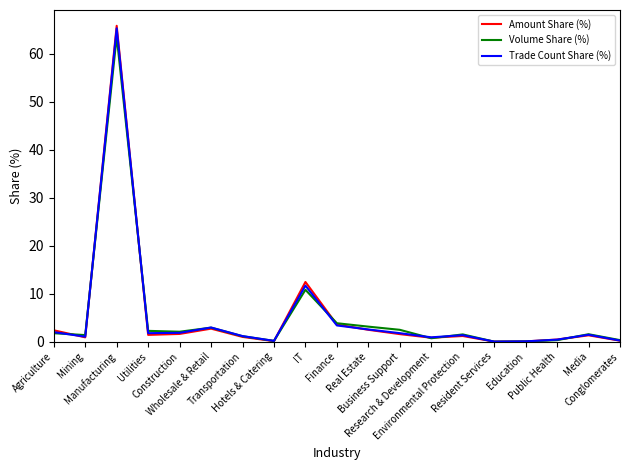

Which series has the largest range (max minus min)?

Amount Share (%)